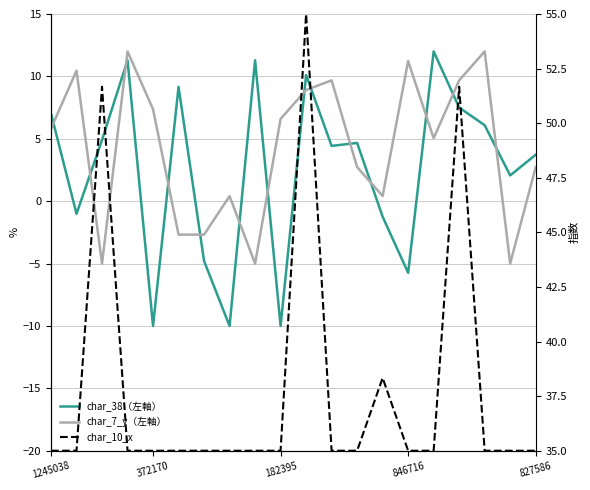

True or false: char_7_y（左軸） and char_10_x cross at least once.

False